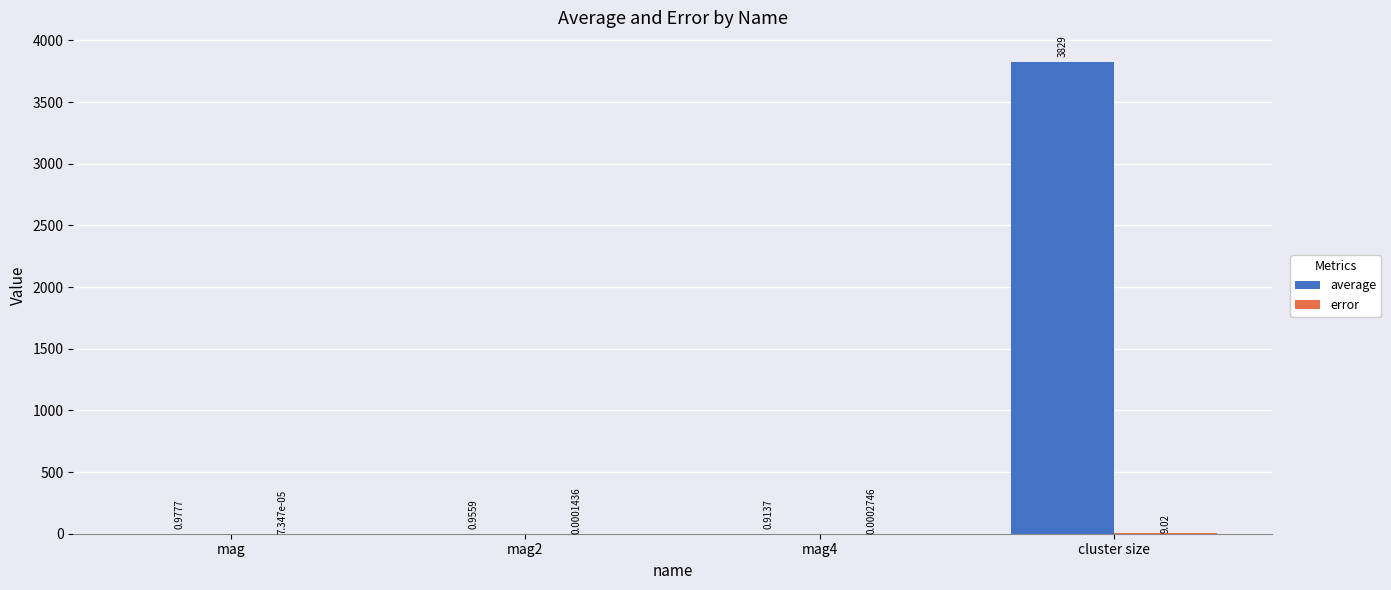

Which series has the largest total across all categories?

average